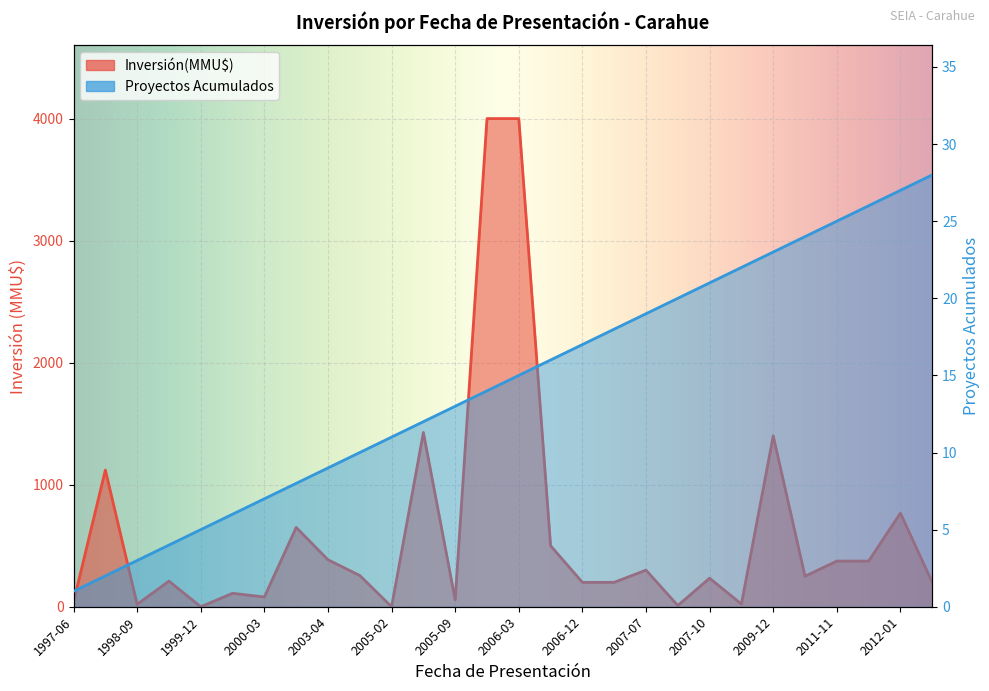

At which category is the sum across all series the highest?

2006-03